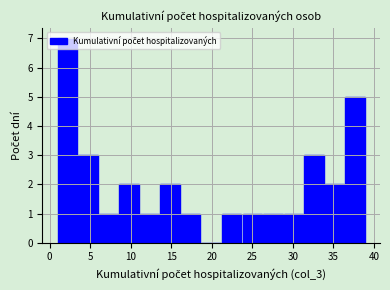

Which range on the x-axis has the tallest bar?

1.0 to 3.5